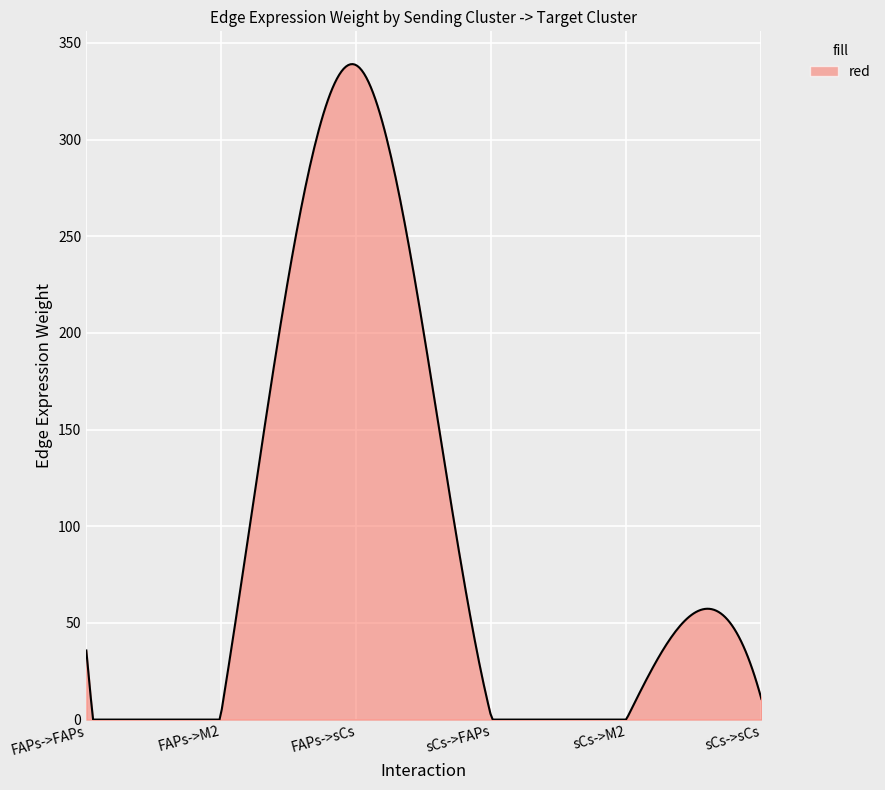

What is the greatest value displayed?

339.0